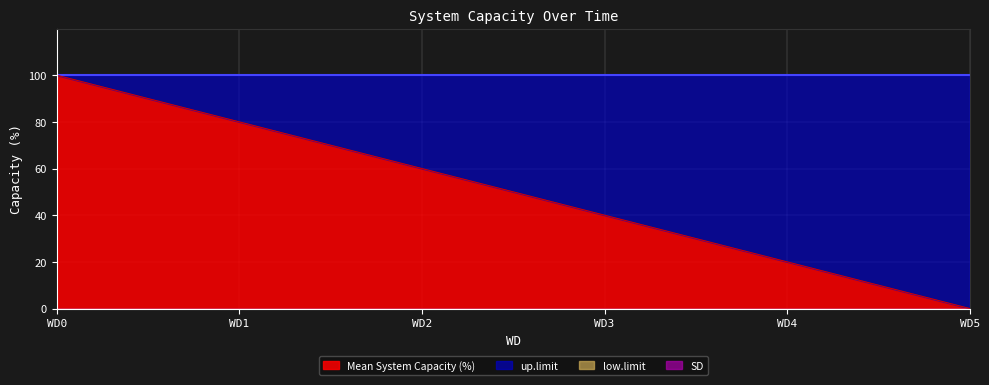

Between 3 and 1, which is larger?

1